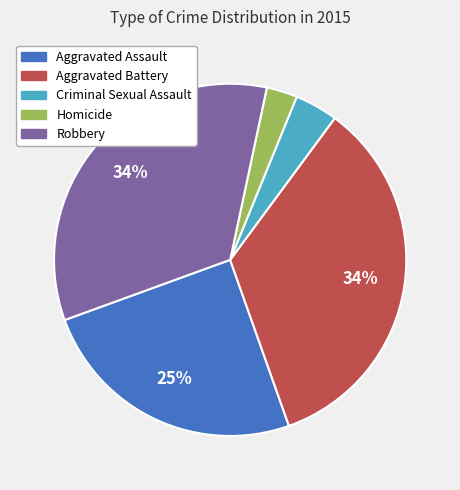

To the nearest percent, what is the average slice percentage?

20%